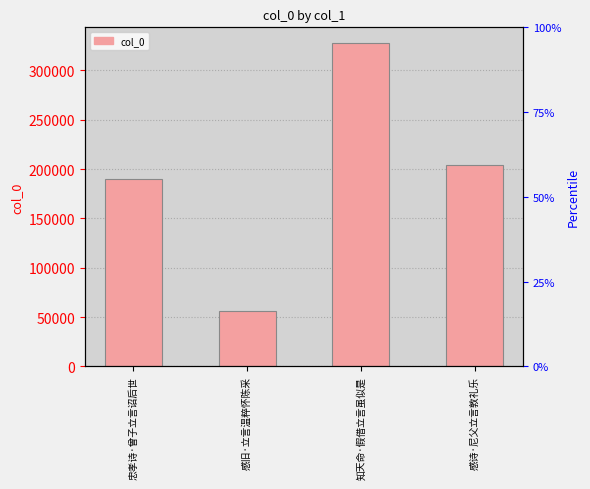

Which label corresponds to the smallest value in the chart?

感旧·立言温粹怀陈采